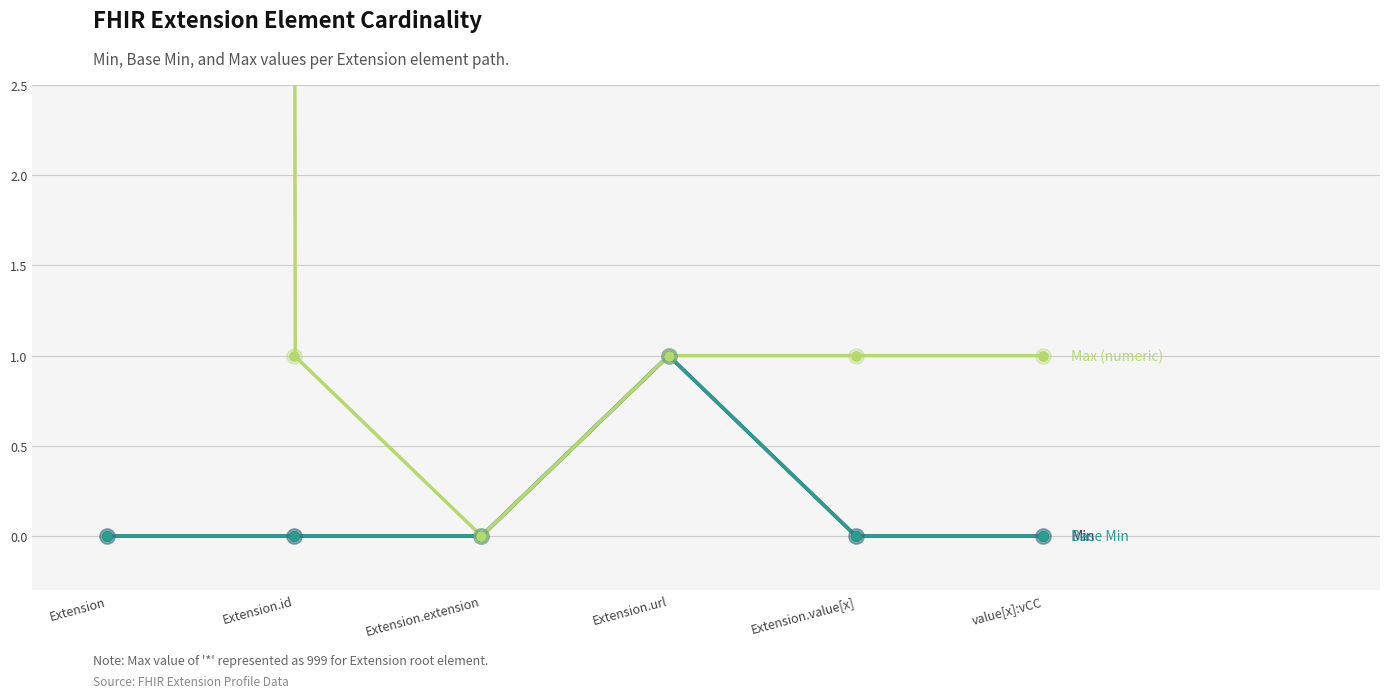

Is the value of Min at value[x]:vCC greater than the value of Max (numeric) at value[x]:vCC?

No